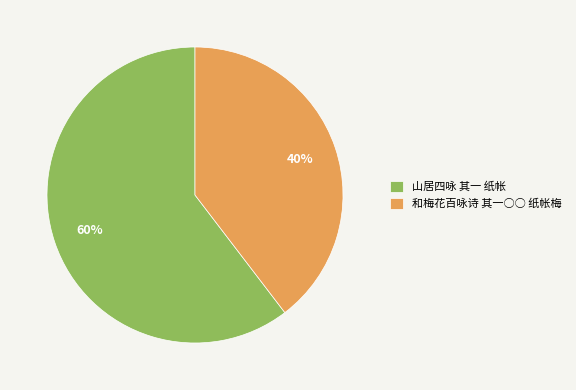

To the nearest percent, what portion does 山居四咏 其一 纸帐 represent?

60%